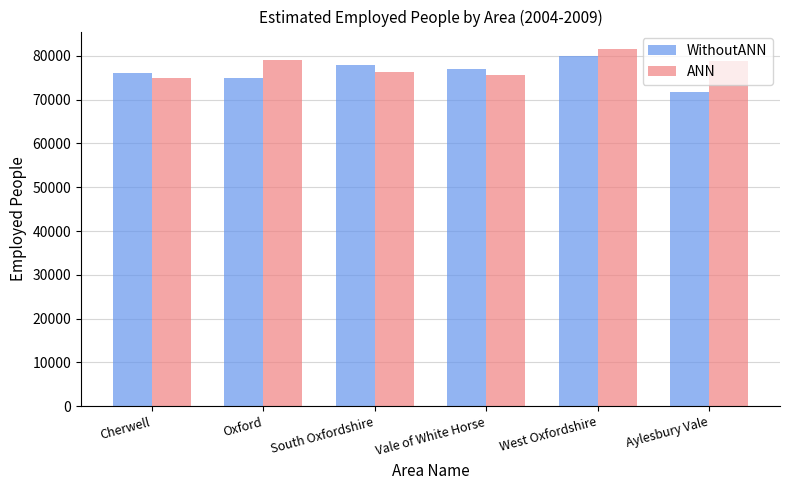

What is the maximum value shown in the chart?

81500